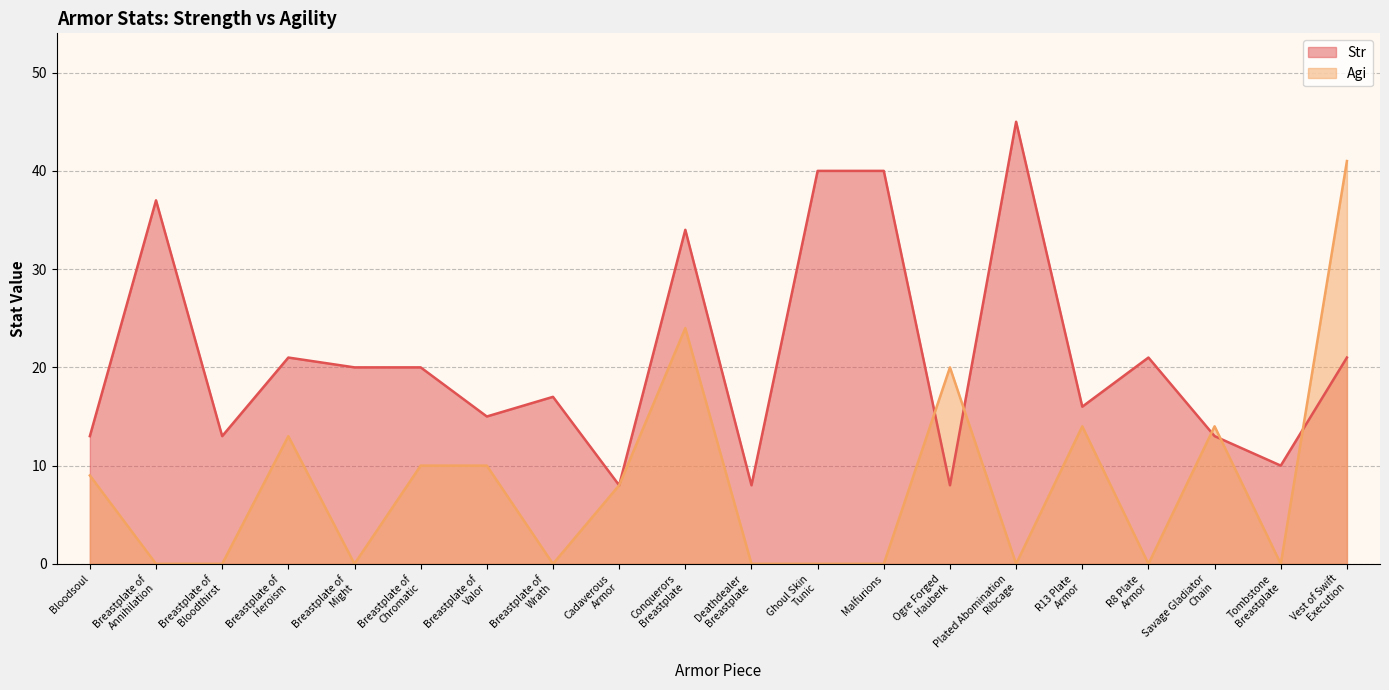

True or false: Agi and Str intersect in this chart.

True